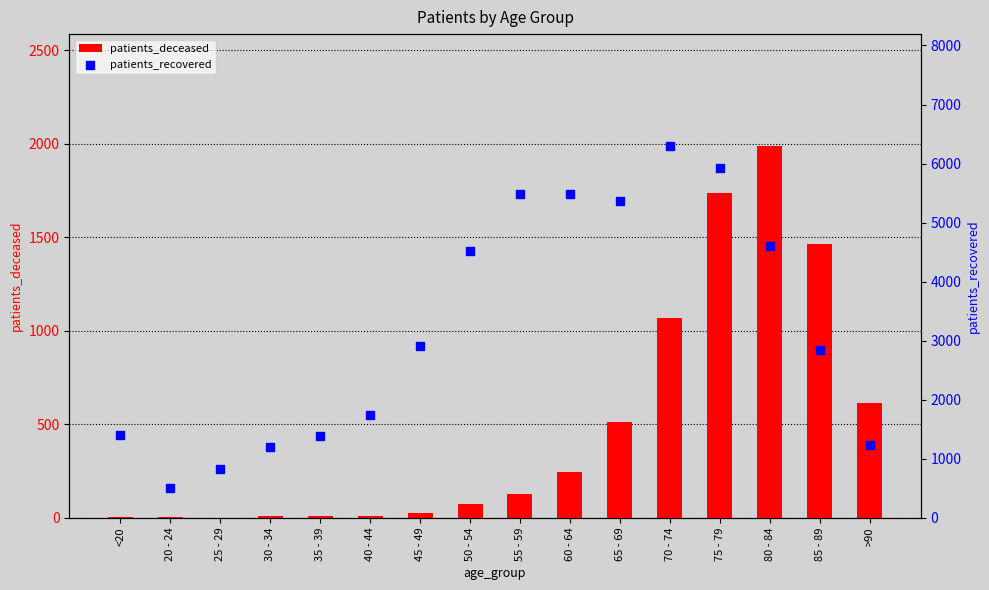

At how many categories does at least one series exceed 1997?

9